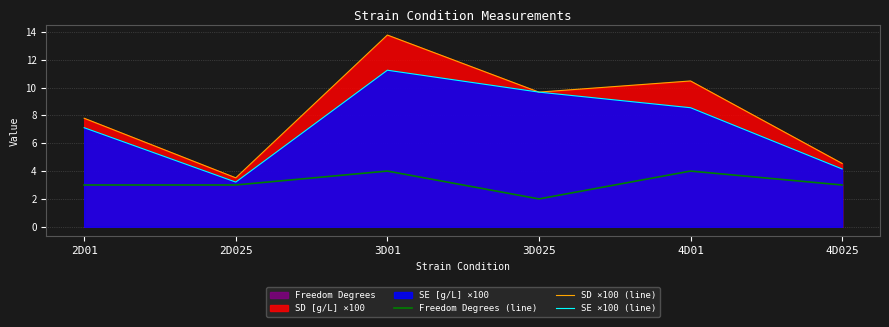

At which label does SD ×100 (line) reach its peak?

3D01